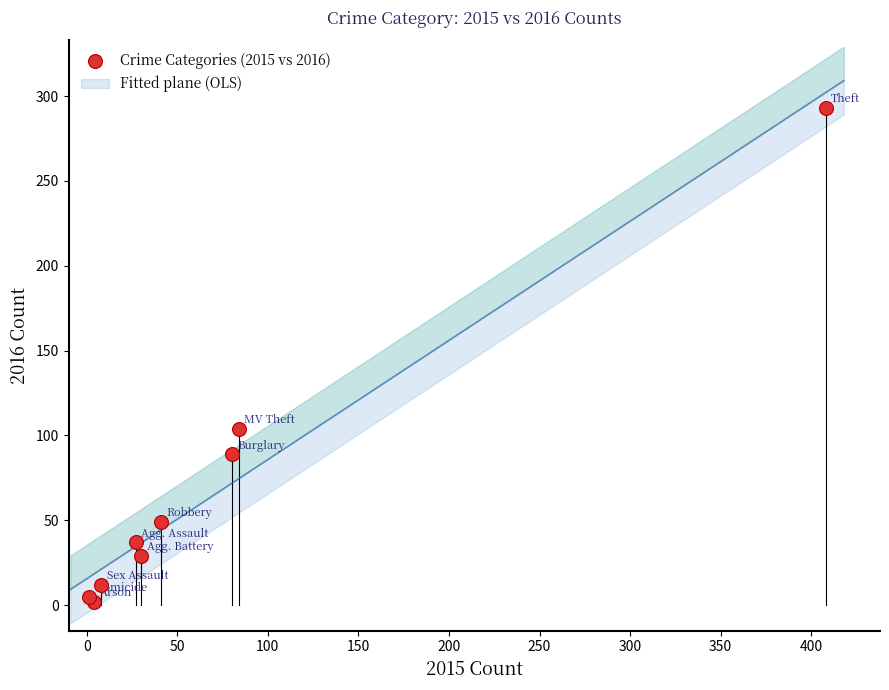

What Y value in the scatter plot is closest to 147?

104